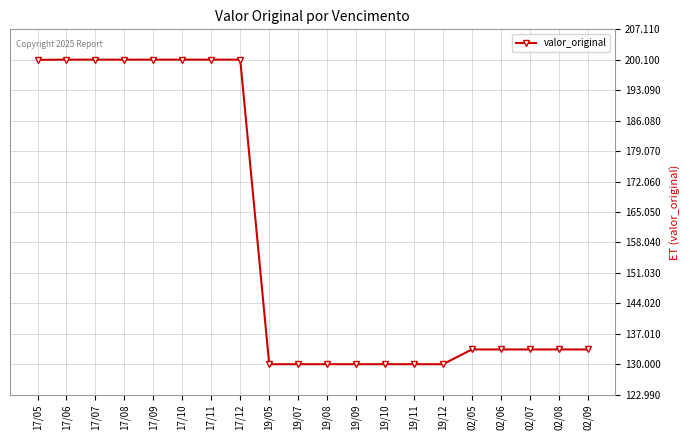

True or false: the data shows 200.1 at 17/09.

True